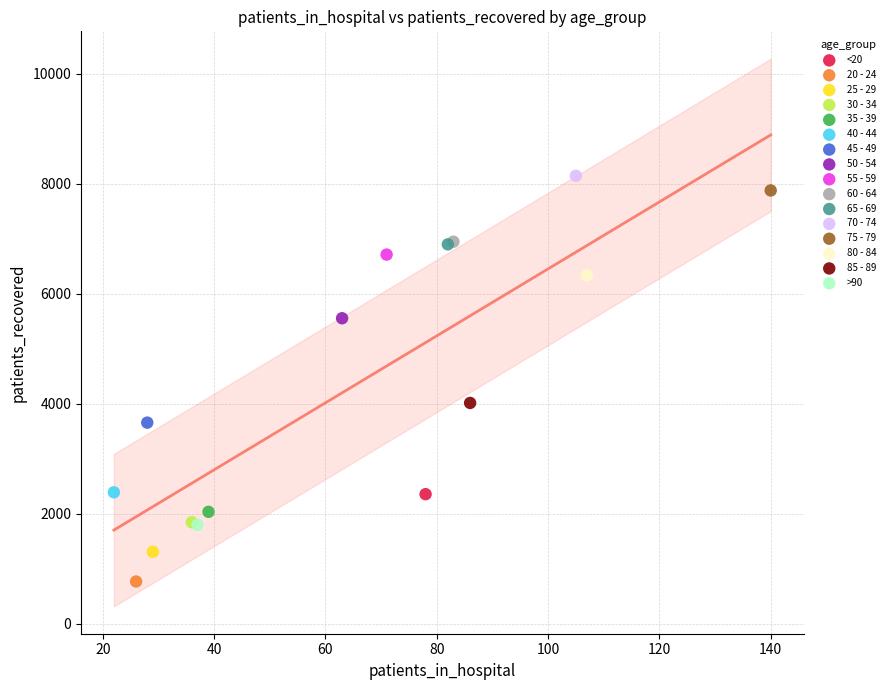

What are all the series names shown in the legend?

<20, 20 - 24, 25 - 29, 30 - 34, 35 - 39, 40 - 44, 45 - 49, 50 - 54, 55 - 59, 60 - 64, 65 - 69, 70 - 74, 75 - 79, 80 - 84, 85 - 89, >90